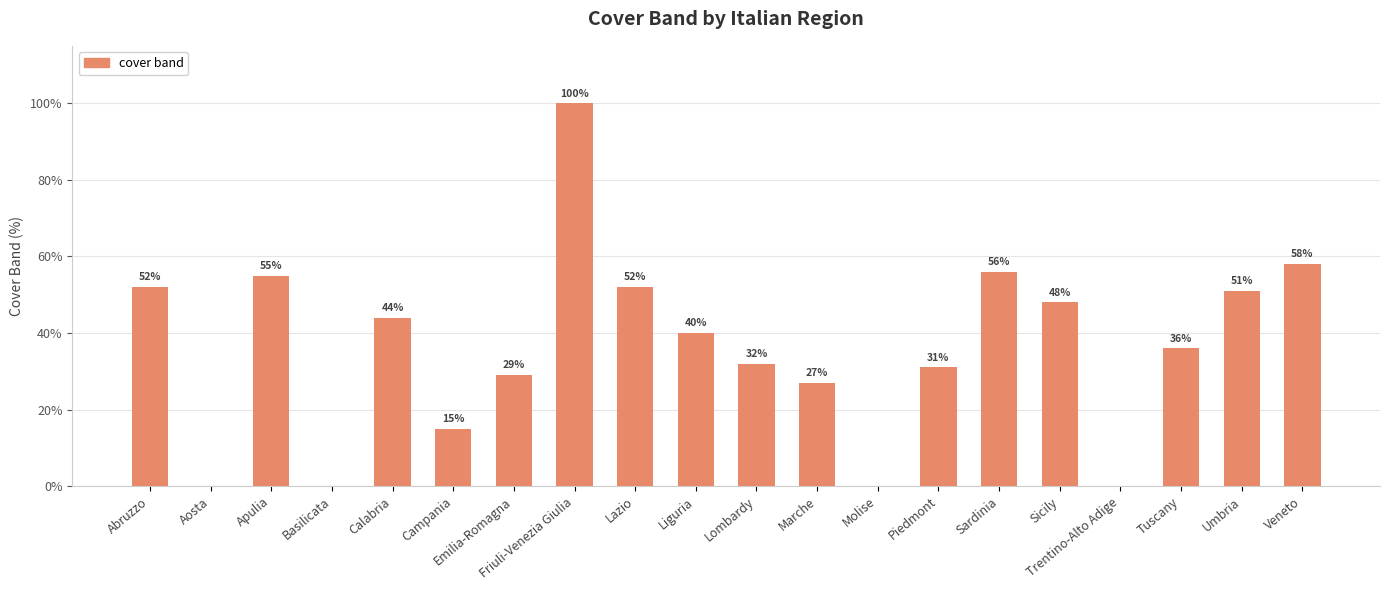

What is the greatest value displayed?

100